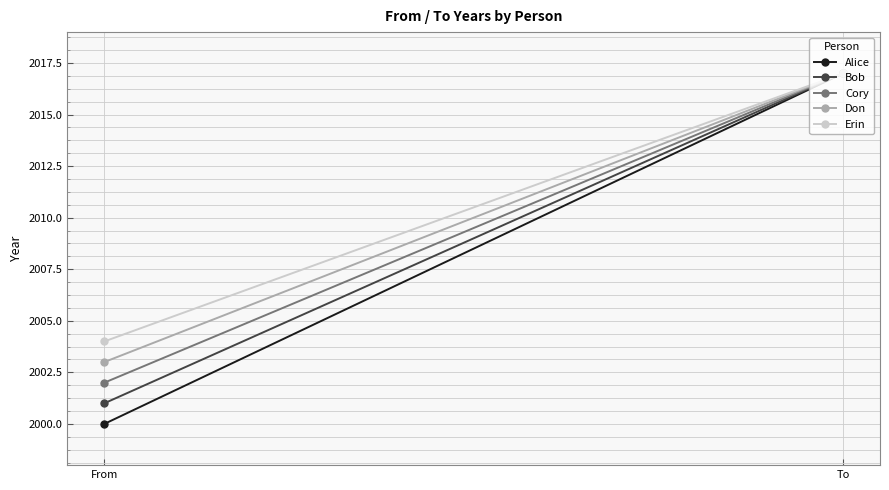

What is the sum of the Alice values at To and From?

4017